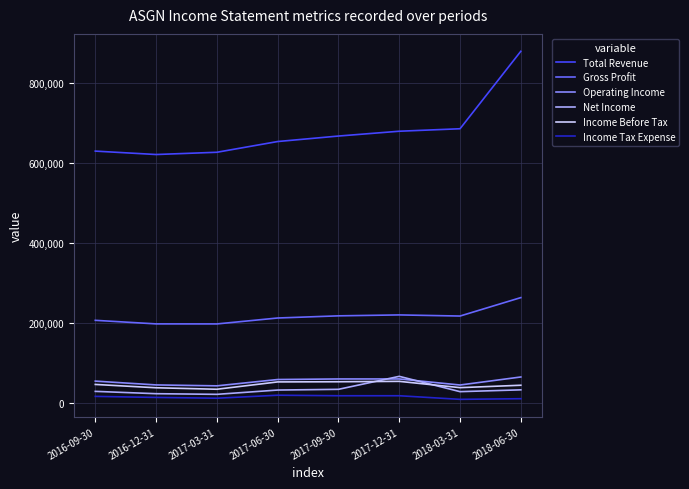

Is this an area chart (filled region under the line)?

No